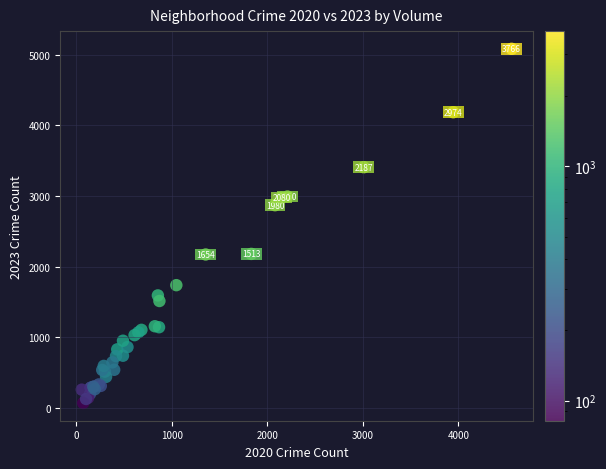

What Y value in the scatter plot is closest to 2577?

2870